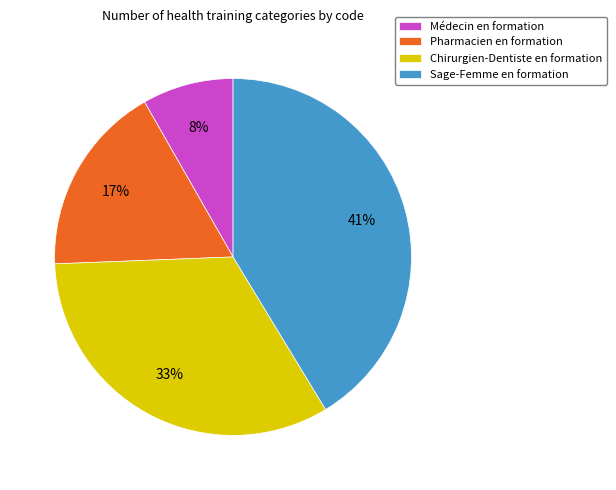

Which category has the smallest portion of the pie?

Médecin en formation